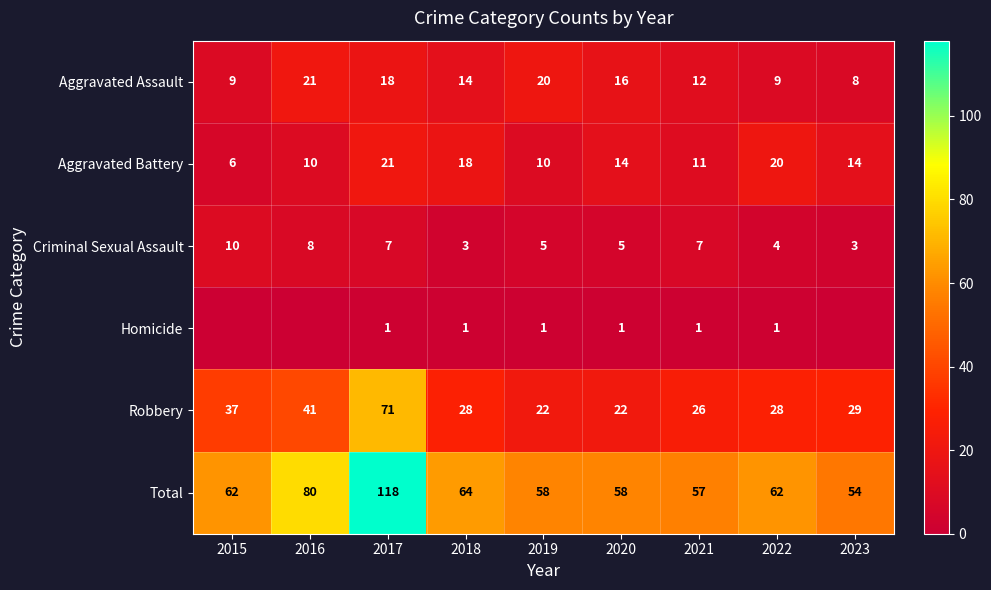

At how many categories does at least one series exceed 62?

3